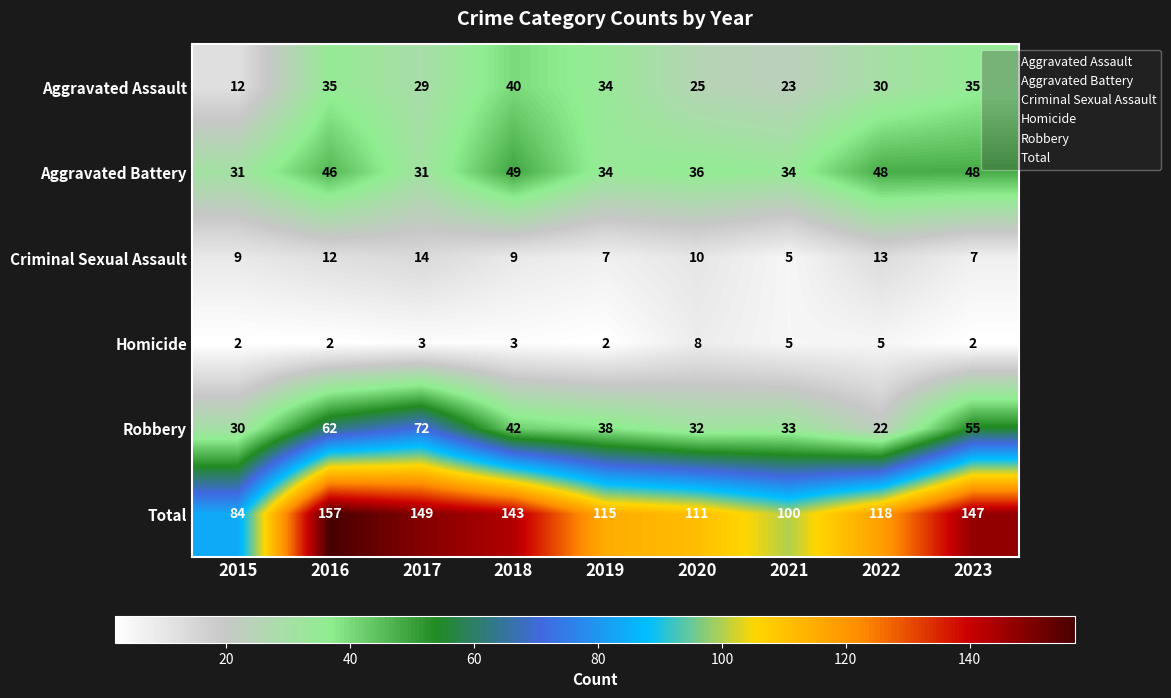

Where is Robbery nearest to the value 47?

2018